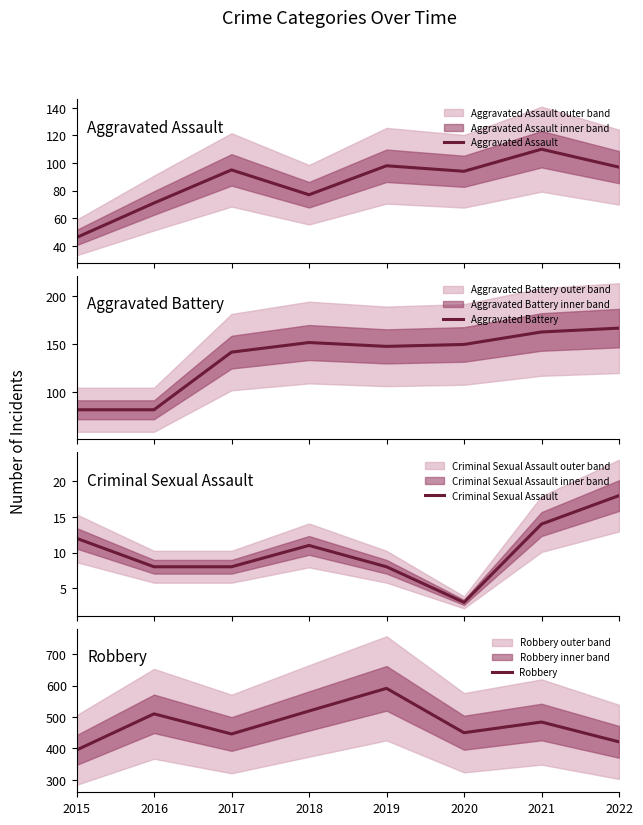

Reading left to right, transcribe all the data shown in this chart.

Aggravated Assault: 2015=46	2016=71	2017=95	2018=77	2019=98	2020=94	2021=110	2022=97
Aggravated Battery: 2015=82	2016=82	2017=142	2018=152	2019=148	2020=150	2021=163	2022=167
Criminal Sexual Assault: 2015=12	2016=8	2017=8	2018=11	2019=8	2020=3	2021=14	2022=18
Robbery: 2015=395	2016=510	2017=446	2018=519	2019=591	2020=450	2021=484	2022=421